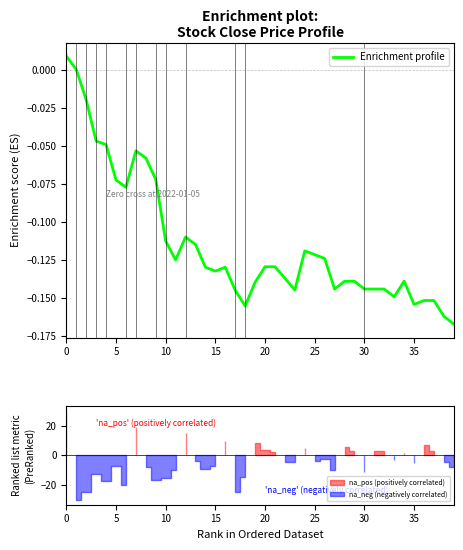

What value does the data have at 14?

-0.1